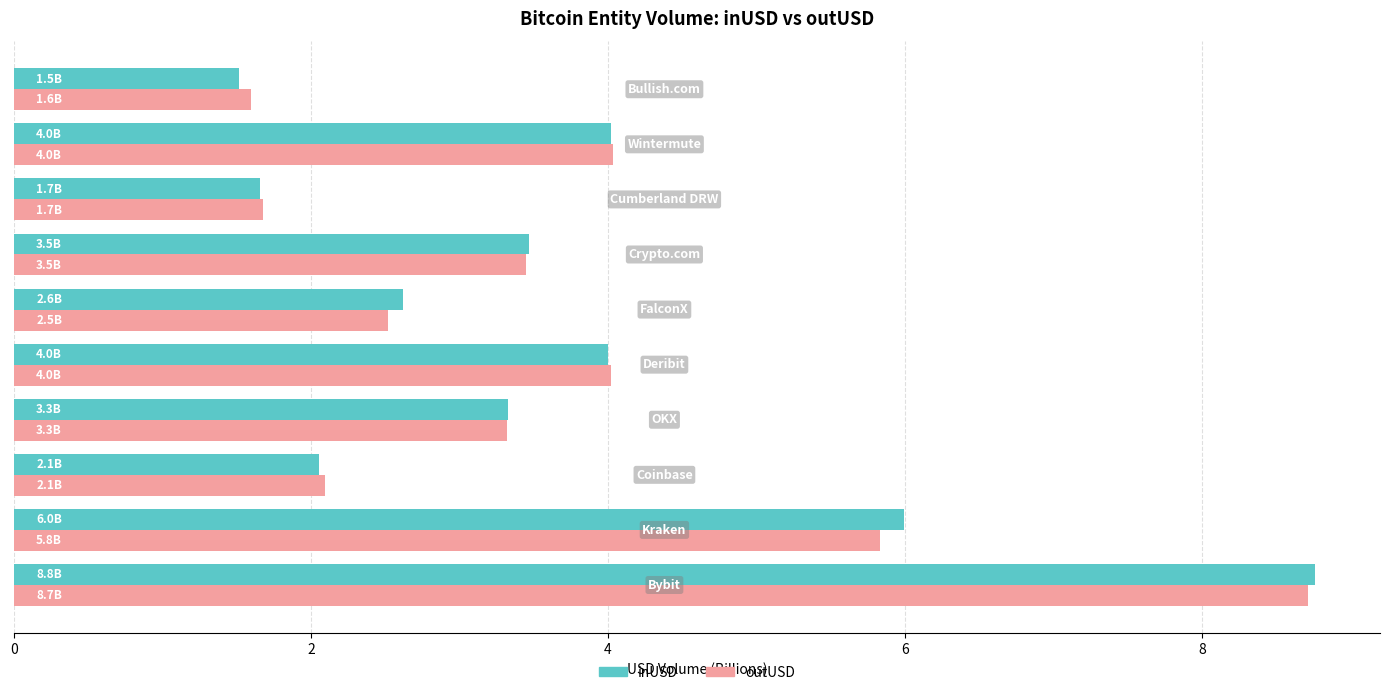

Which series has the widest spread of values?

inUSD